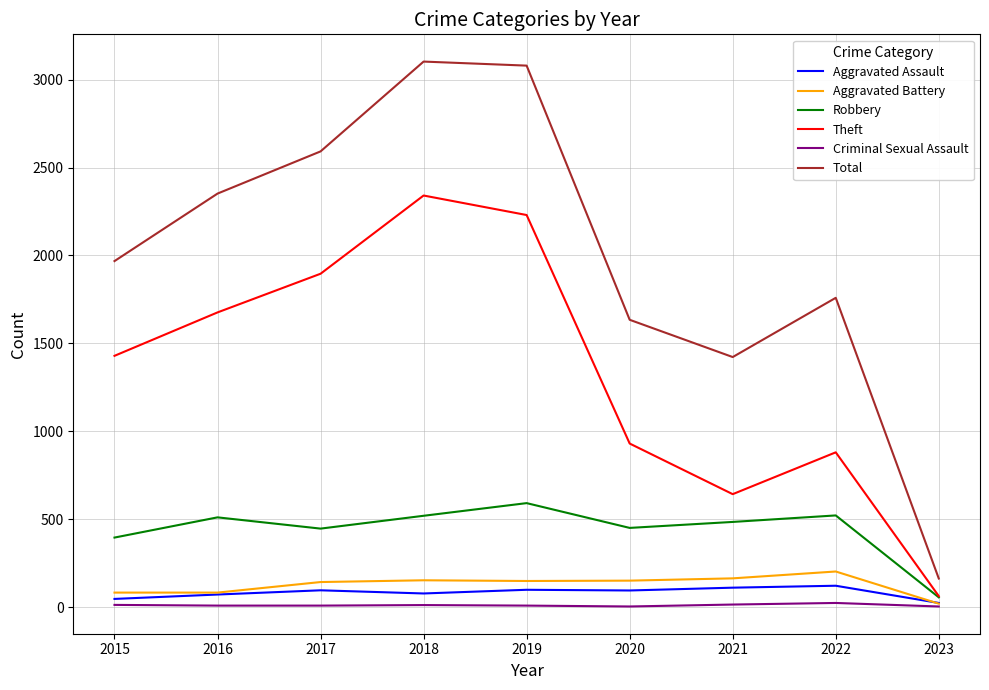

True or false: Theft has a value of 880 at 2022.

True